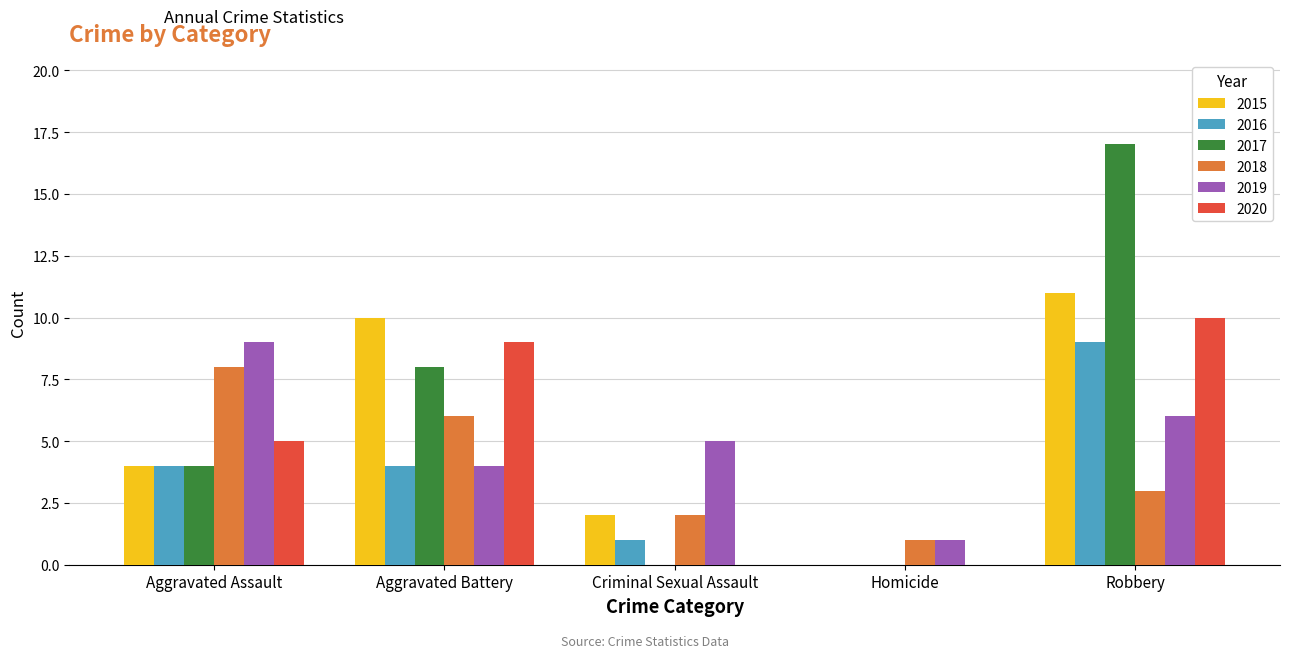

What is the greatest value displayed?

17